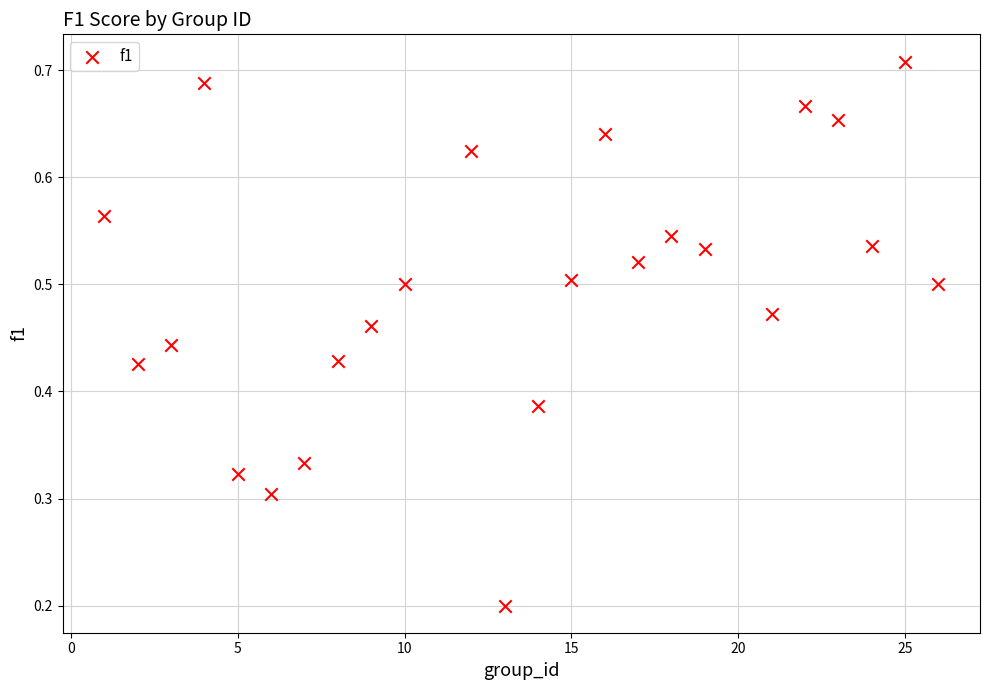

What is the range of X values (max minus min)?

25.0